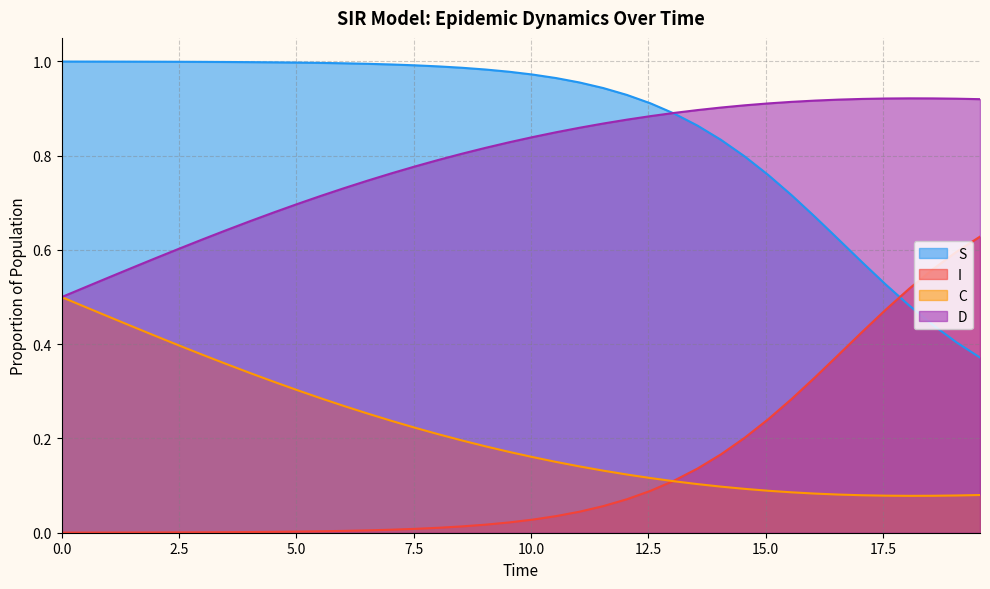

List the series in order of their peak value, lowest first.

C, I, D, S